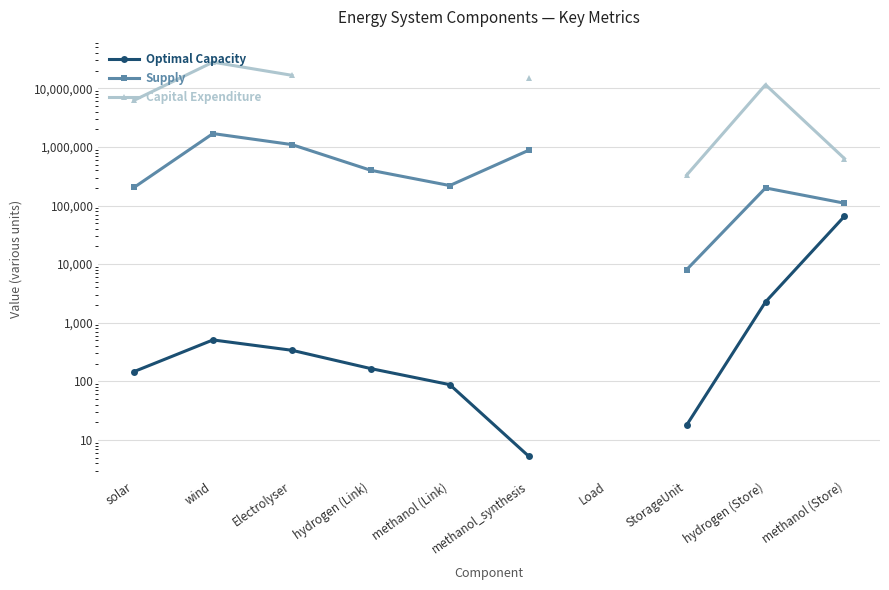

At which category does the chart reach its peak across all series?

wind